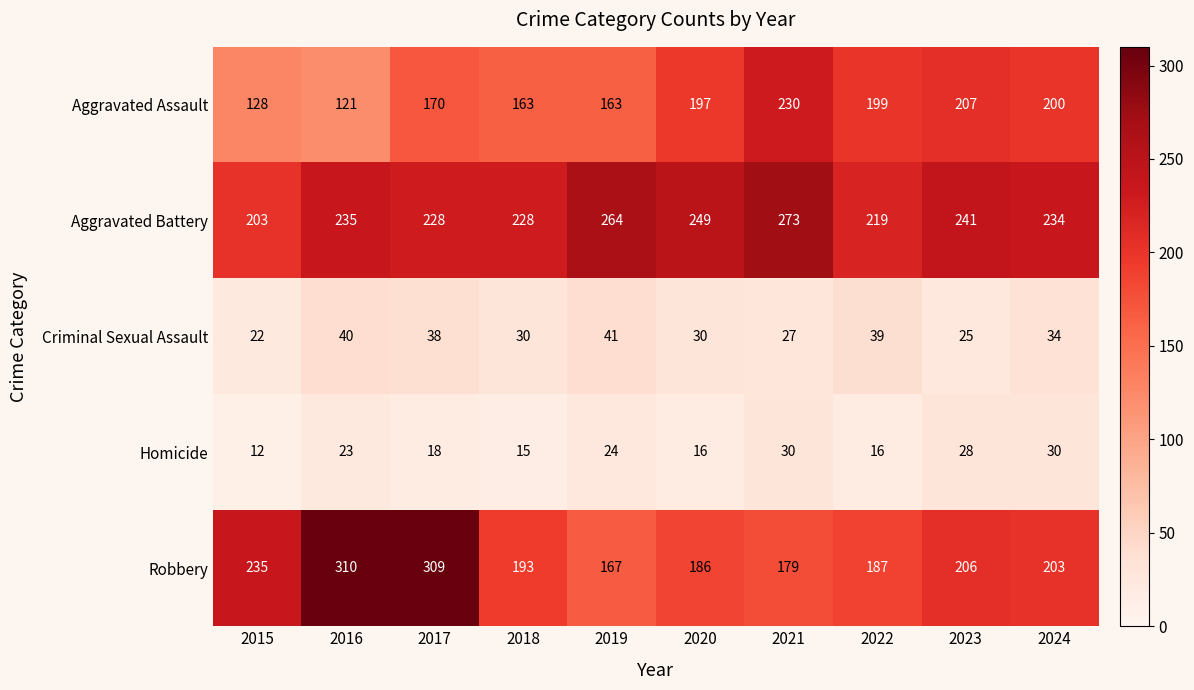

What is the difference between the Homicide values at 2020 and 2016?

7